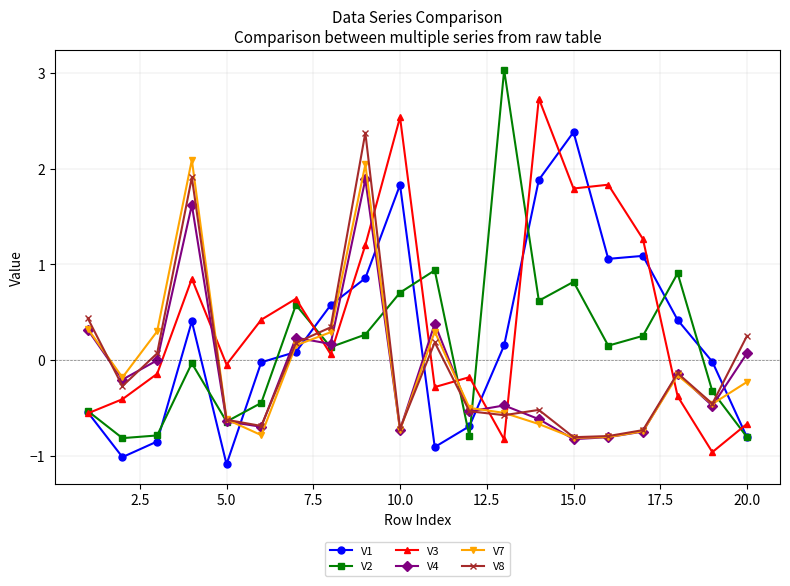

What is the value of the V3 point at the 12th from the left?

-0.2